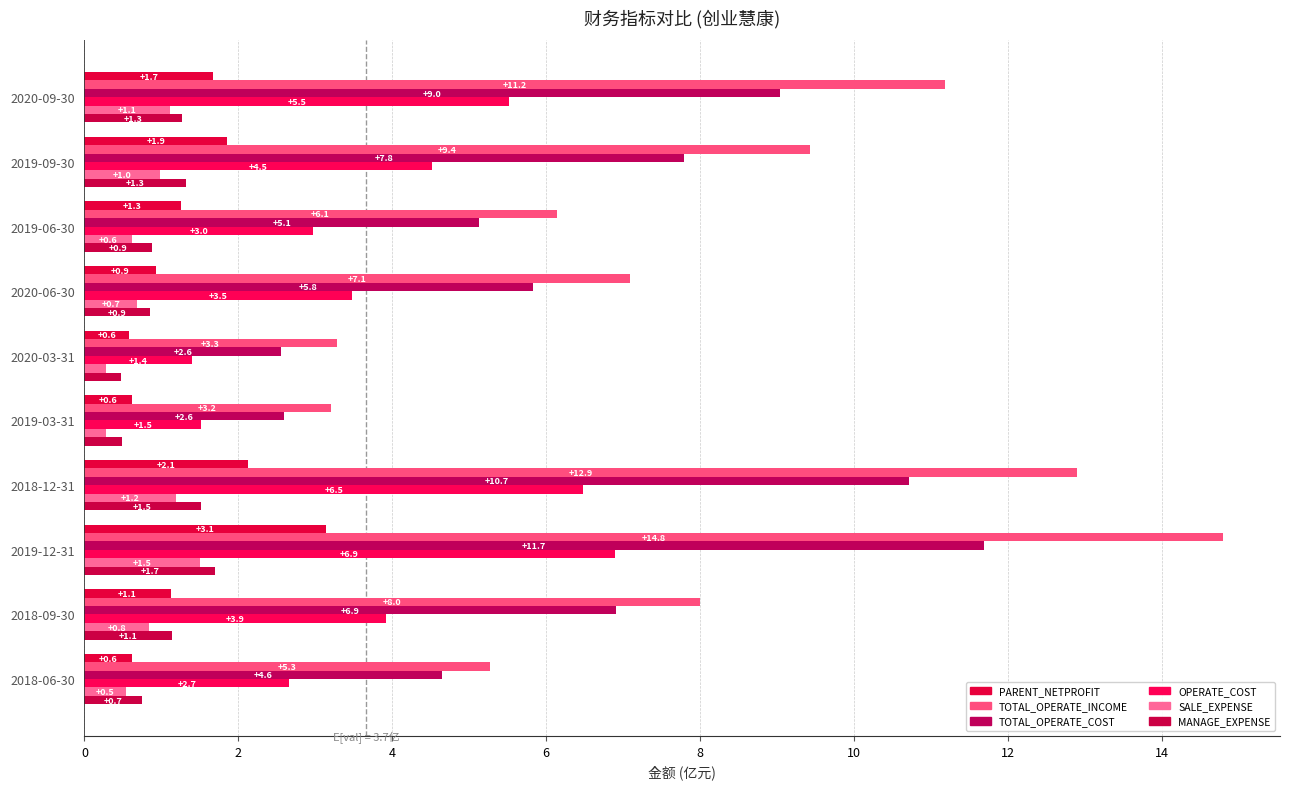

How many data points does each series have?

10